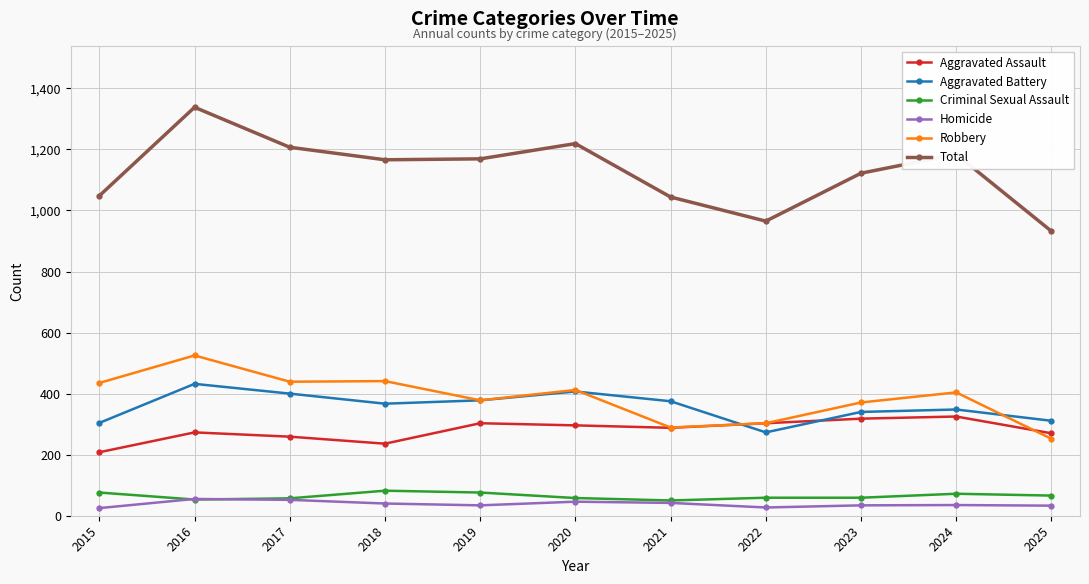

The value of Total at 2023 is 576. True or false?

False